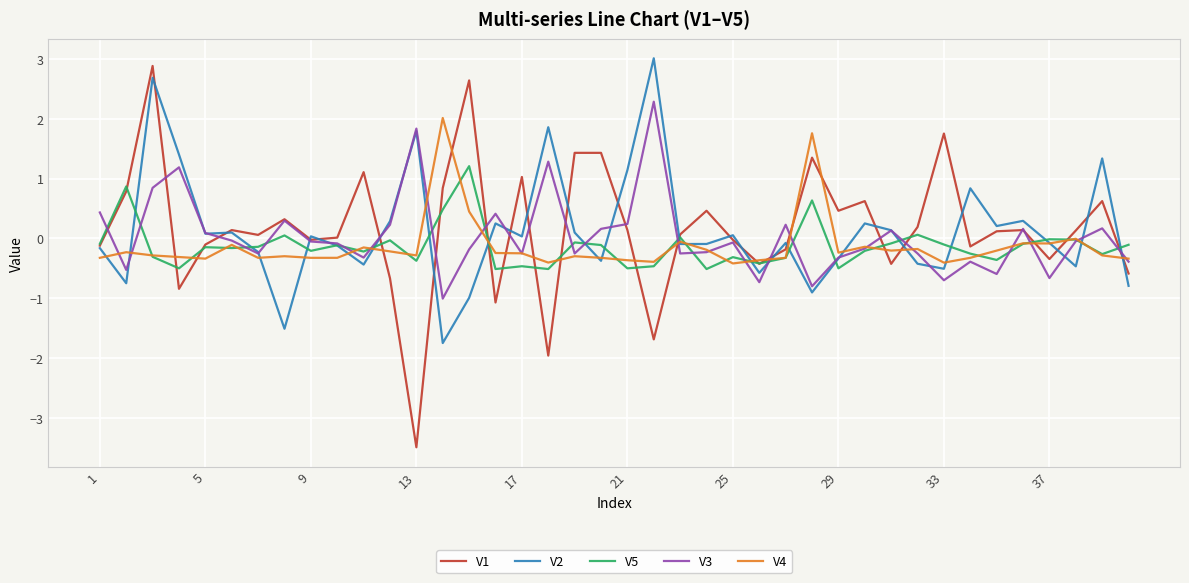

What is the highest value of the V2 series?

3.0